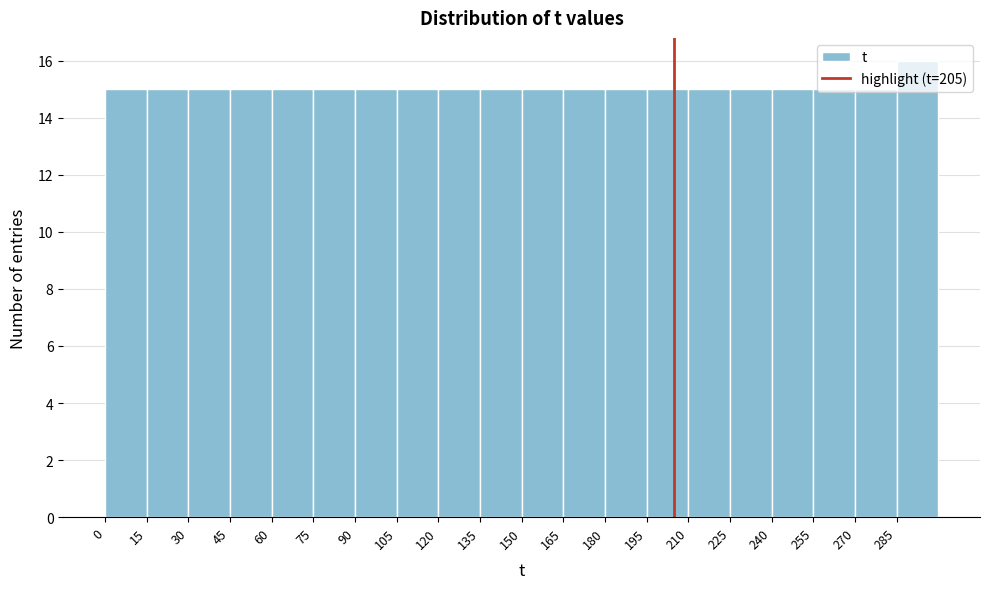

How tall is the bar that spans 180 to 195 on the x-axis? Neither the bar edges nor the heights are printed on the chart, so give them approximately, as read against the axes.

15